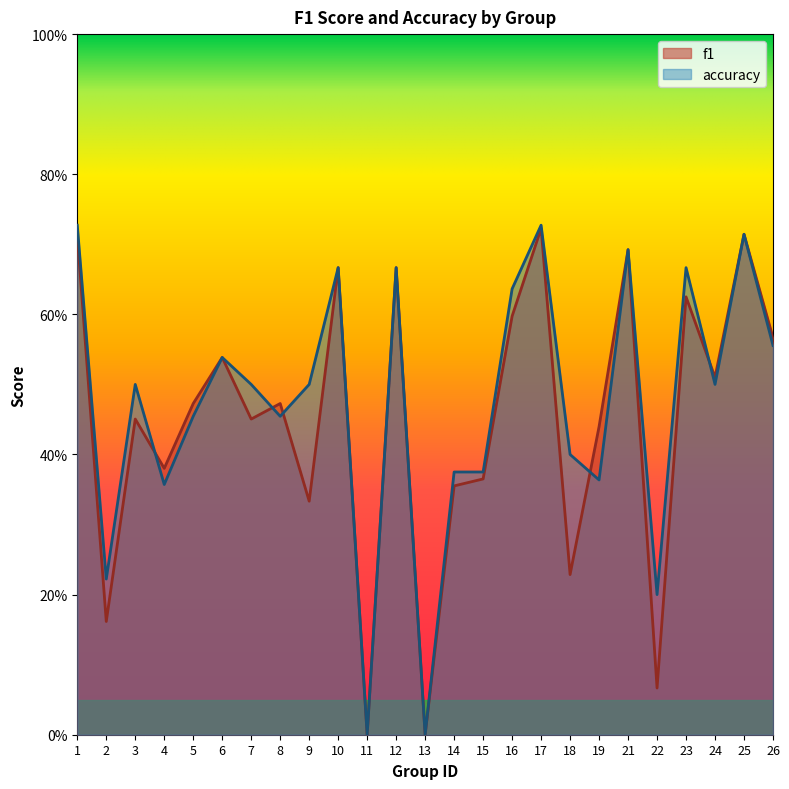

Rank the series by their maximum value, from lowest to highest.

f1, accuracy